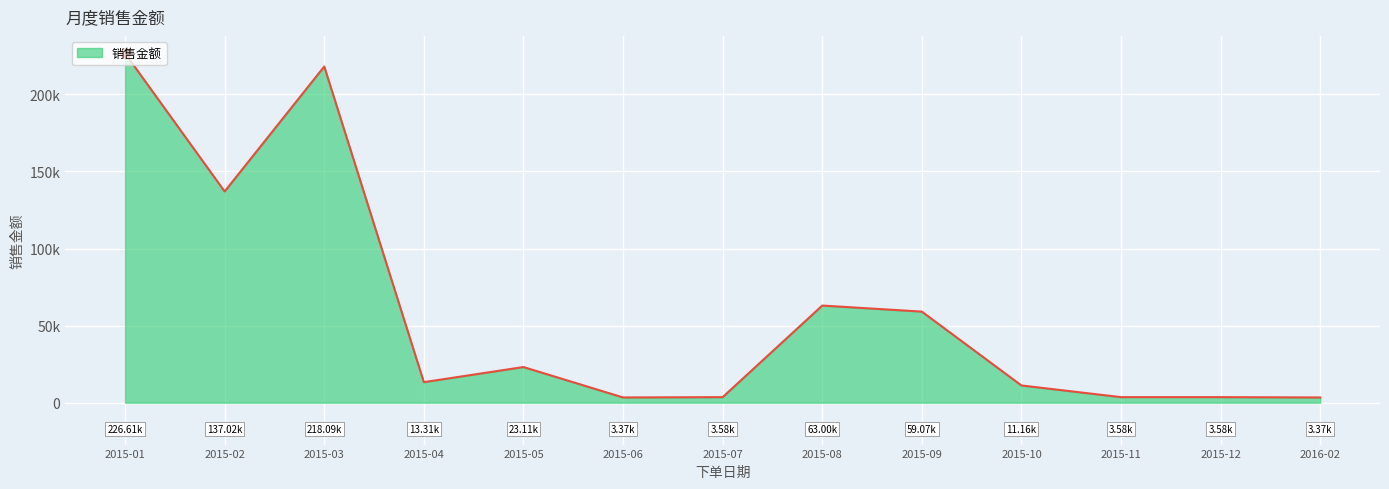

What is the difference between the values at 2015-04 and 2015-07?

9731.5